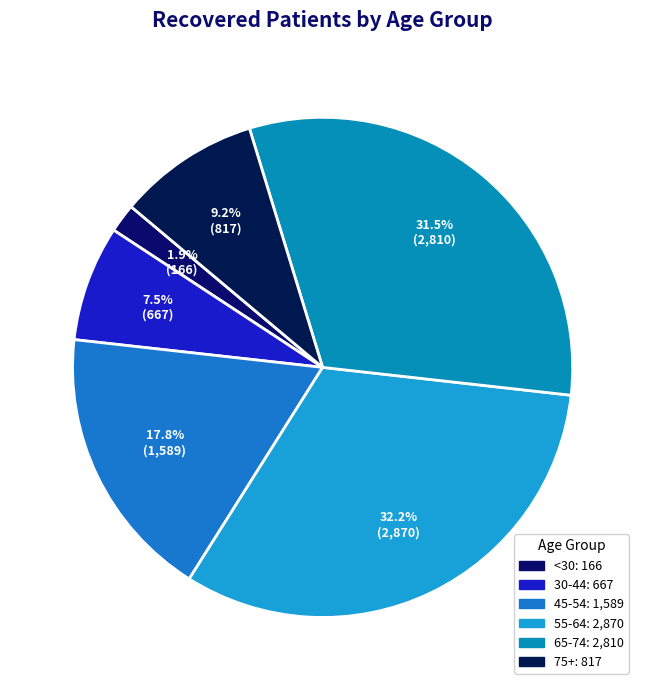

Count the number of slices in the pie.

6